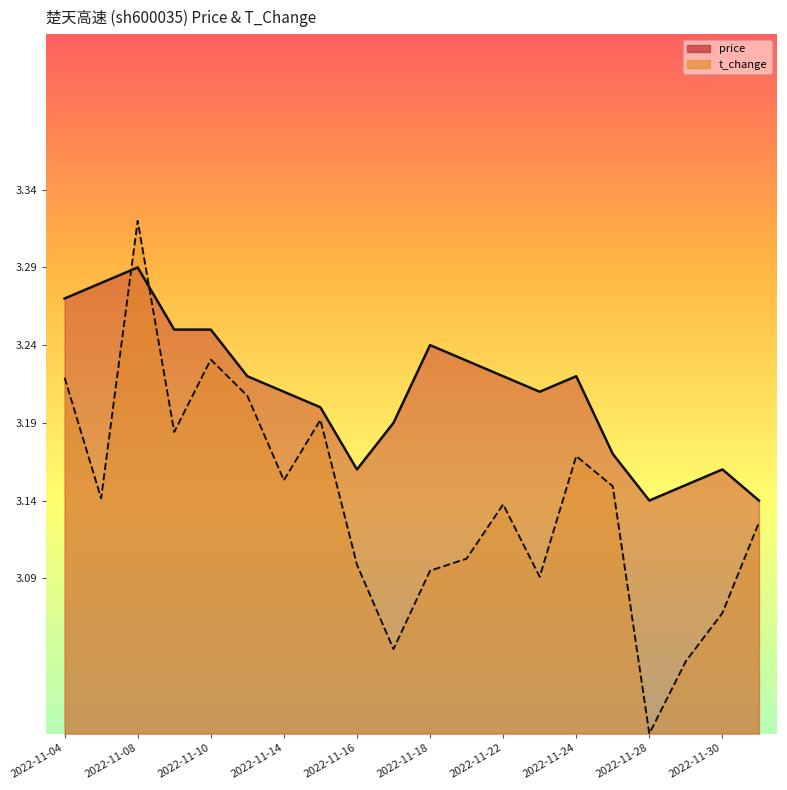

True or false: price has more than 2 points higher than both neighbors.

True